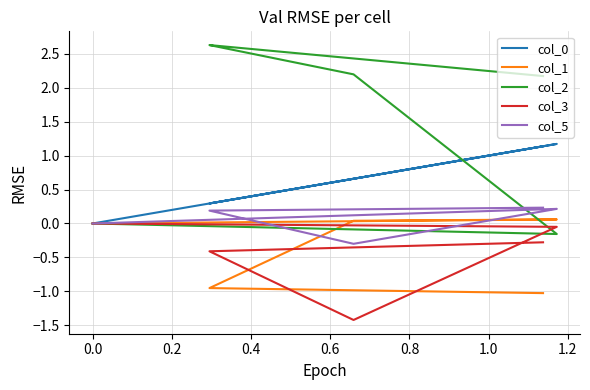

How many lines are shown in the chart?

5